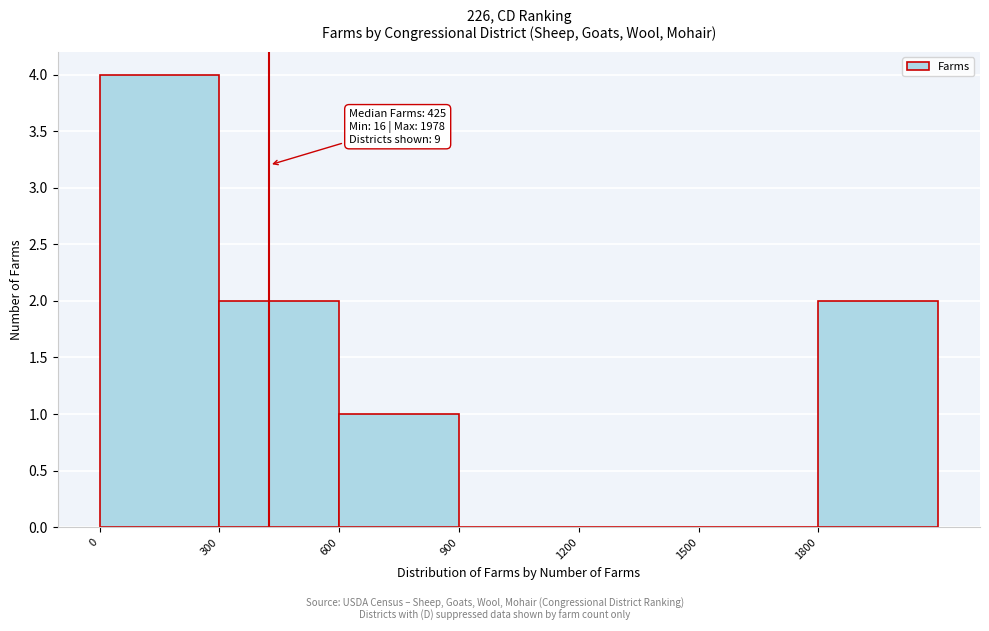

Over which range of the x-axis is the bar tallest?

0 to 300